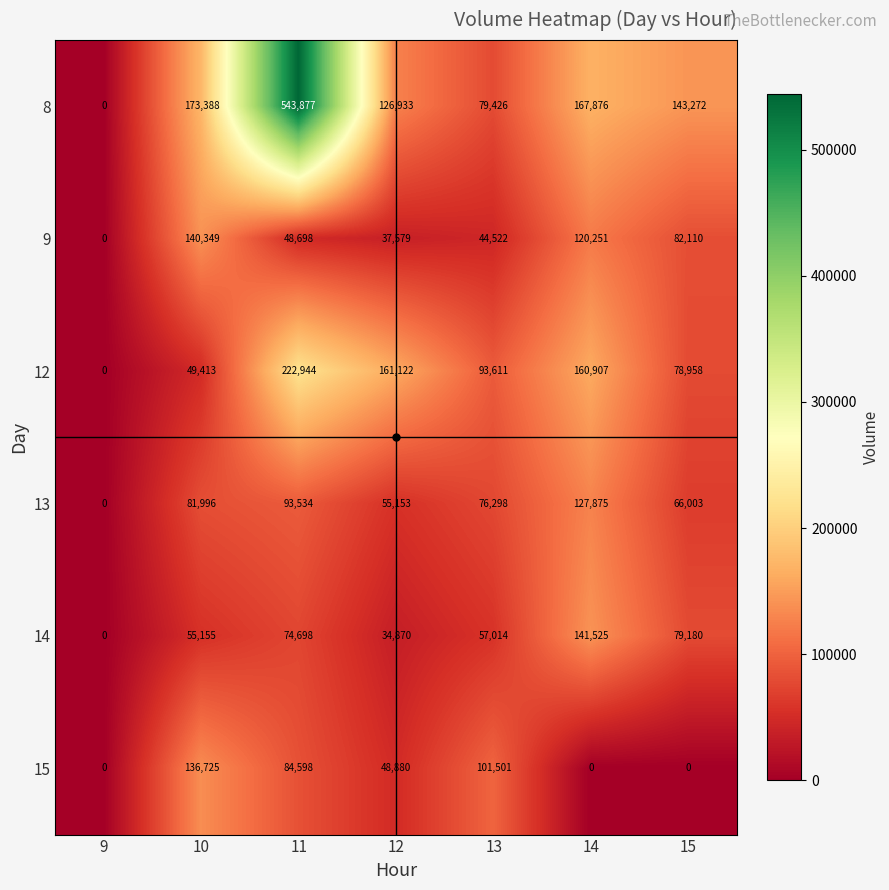

The 13 series shows 66003 at 15. True or false?

True